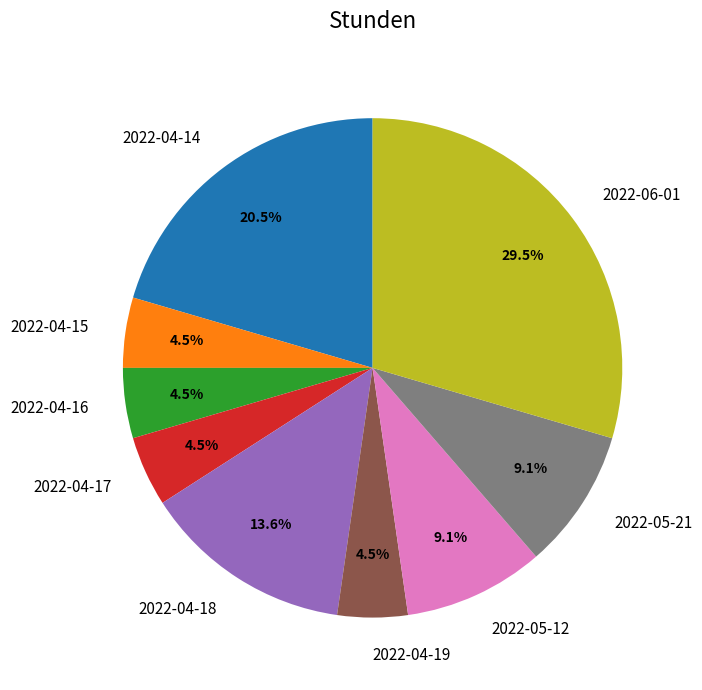

Combined, what portion of the pie is 2022-04-15 and 2022-05-21?

13.6%